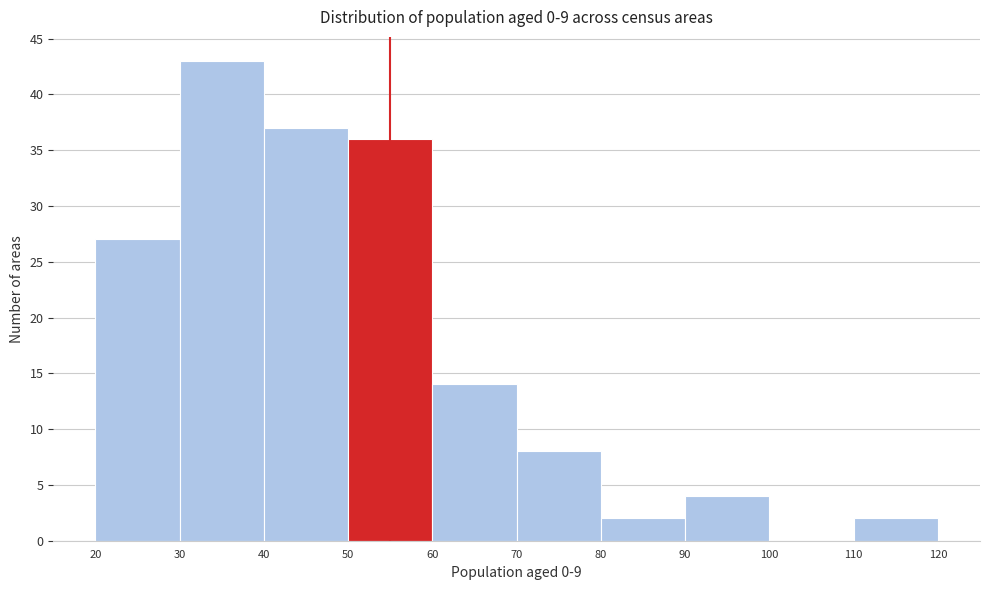

Reading left to right, transcribe this chart: for each bar, give the range it covers on the x-axis and its height. The values are not printed on the chart, so give them approximately, as read against the axis.

20 to 30: 27
30 to 40: 43
40 to 50: 37
50 to 60: 36
60 to 70: 14
70 to 80: 8
80 to 90: 2
90 to 100: 4
100 to 110: 0
110 to 120: 2